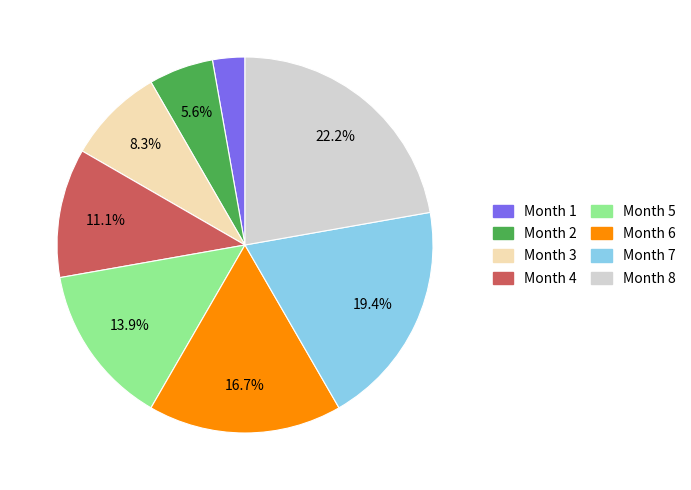

What is the total percentage of Month 4 and Month 3?

19.4%